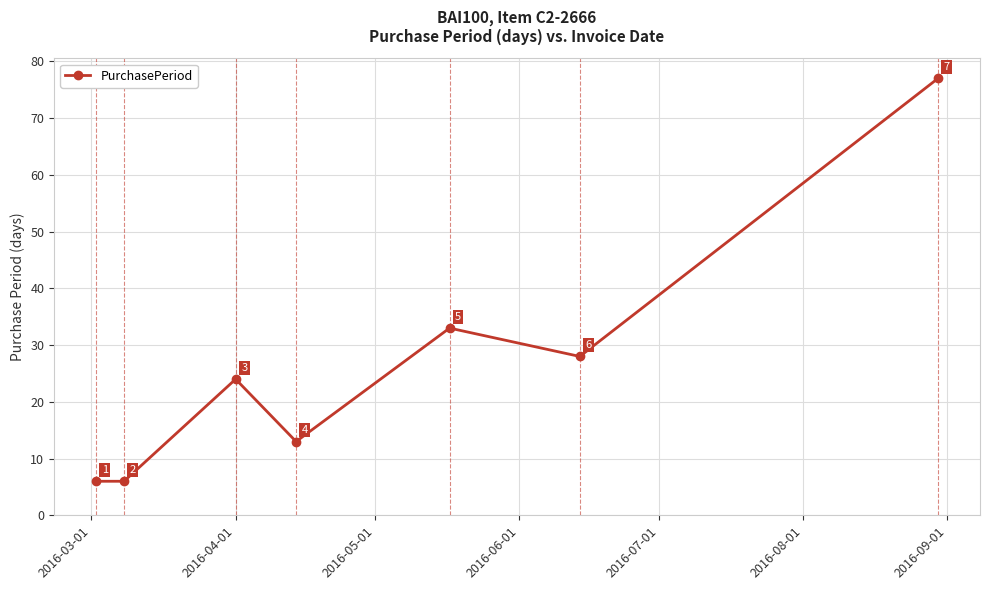

Count the number of data series in this chart.

1